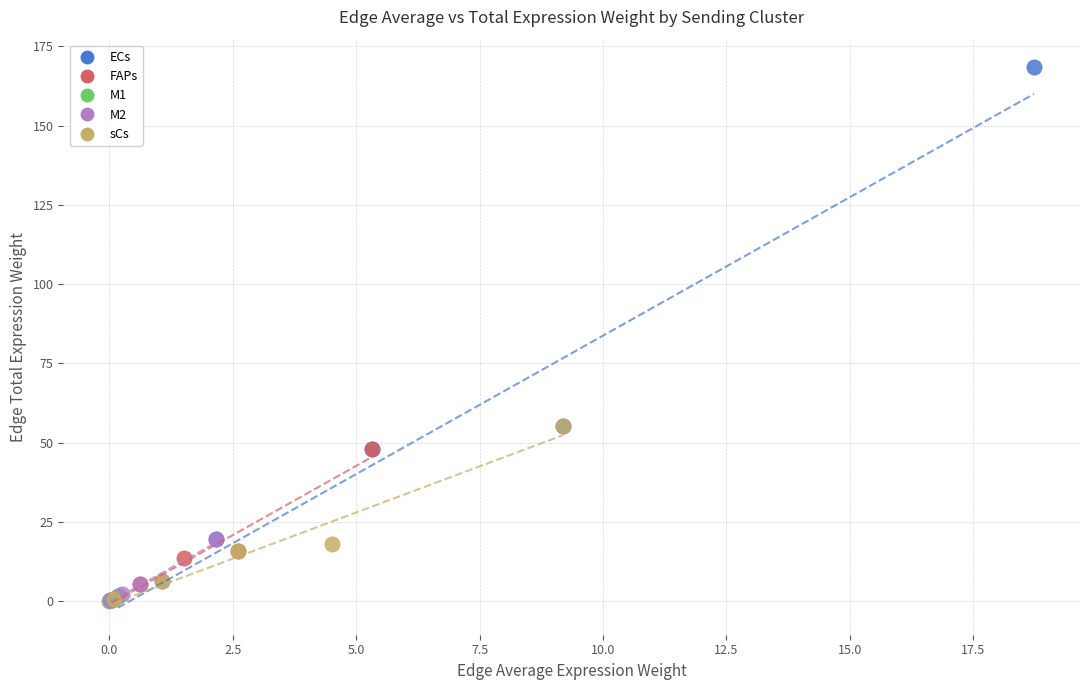

What are all the series names shown in the legend?

ECs, FAPs, M1, M2, sCs